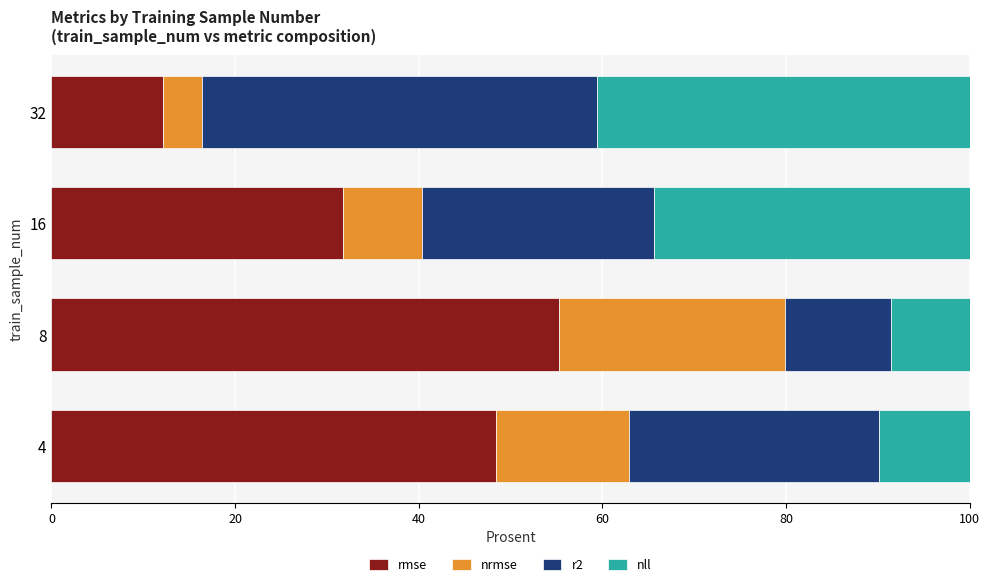

What is the lowest value of the rmse series?

12.1